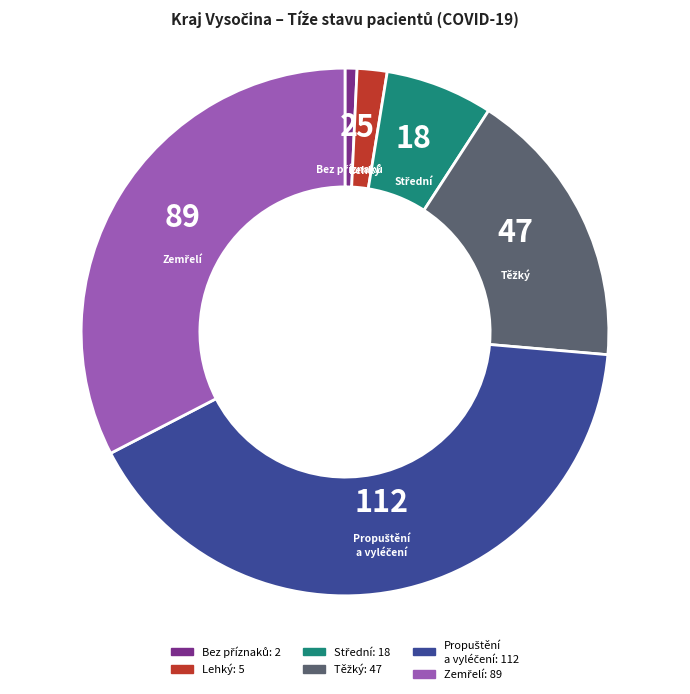

Does any single category account for the majority?

No